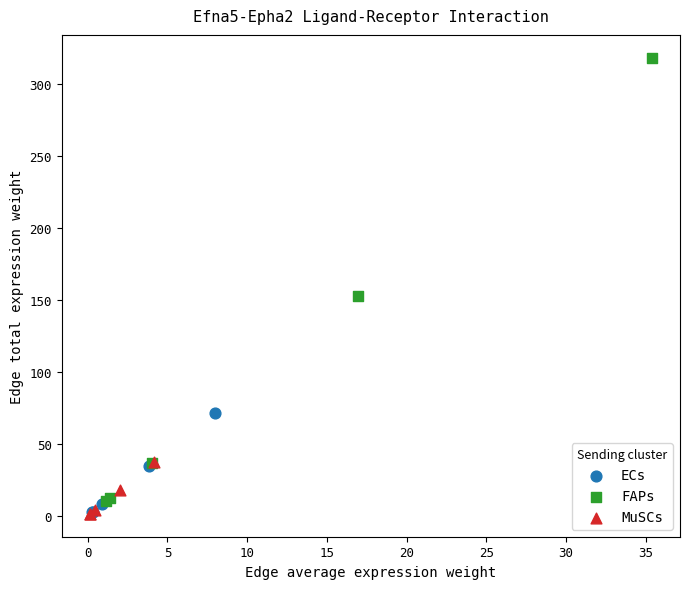

What are all the series names shown in the legend?

ECs, FAPs, MuSCs